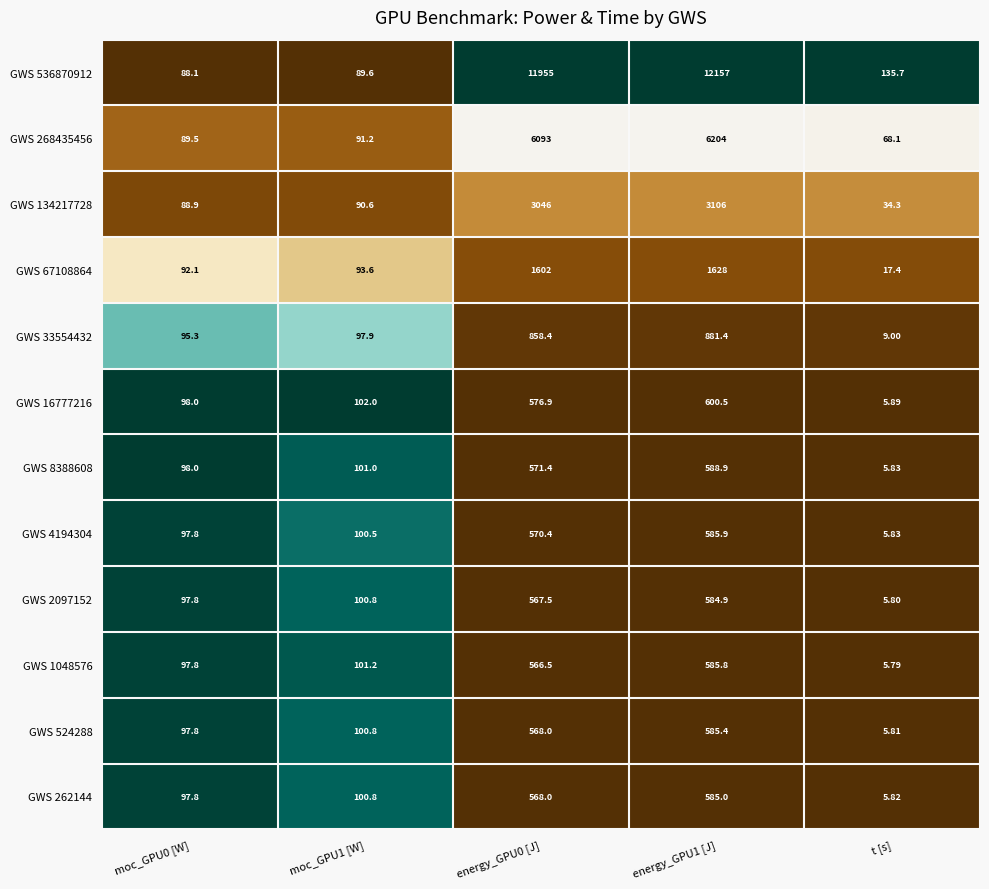

Which label corresponds to the smallest value in the chart?

t [s]